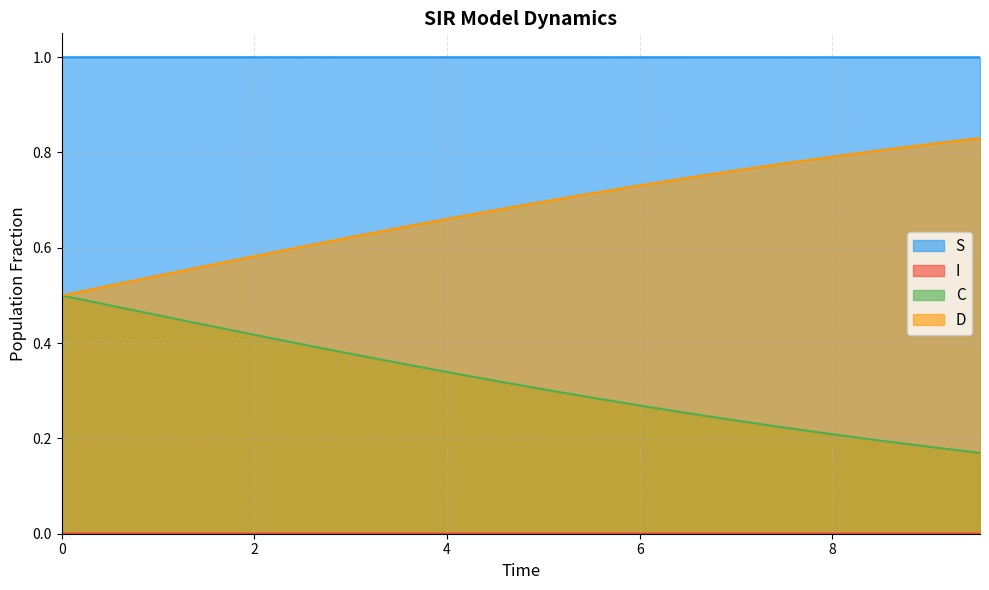

What is the highest value of the S series?

1.0